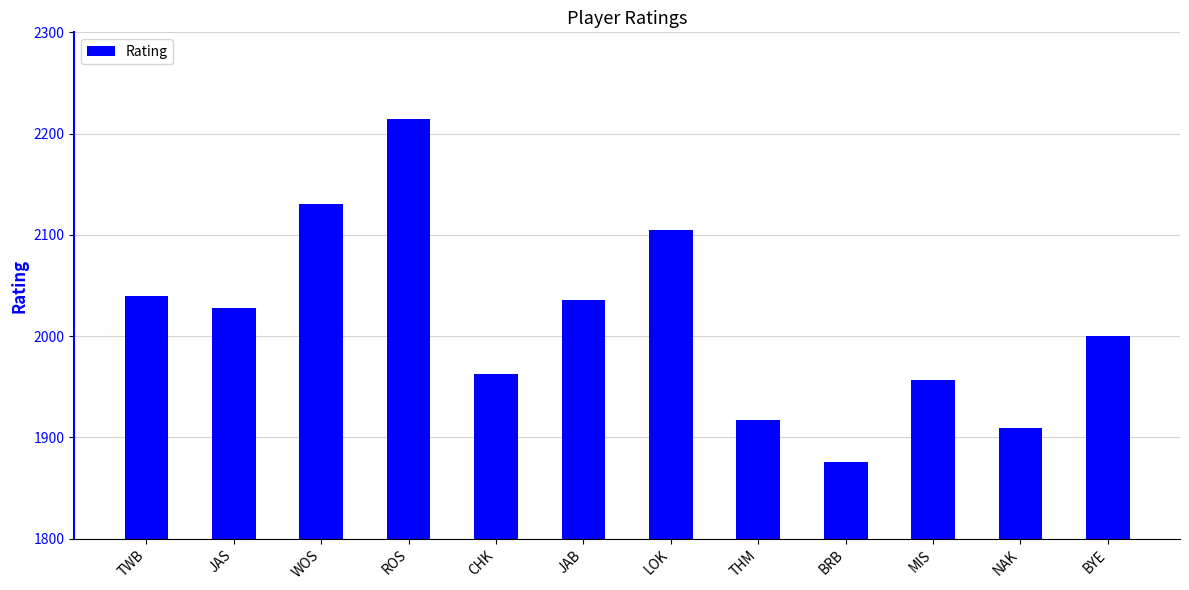

Read the value at JAB.

2036